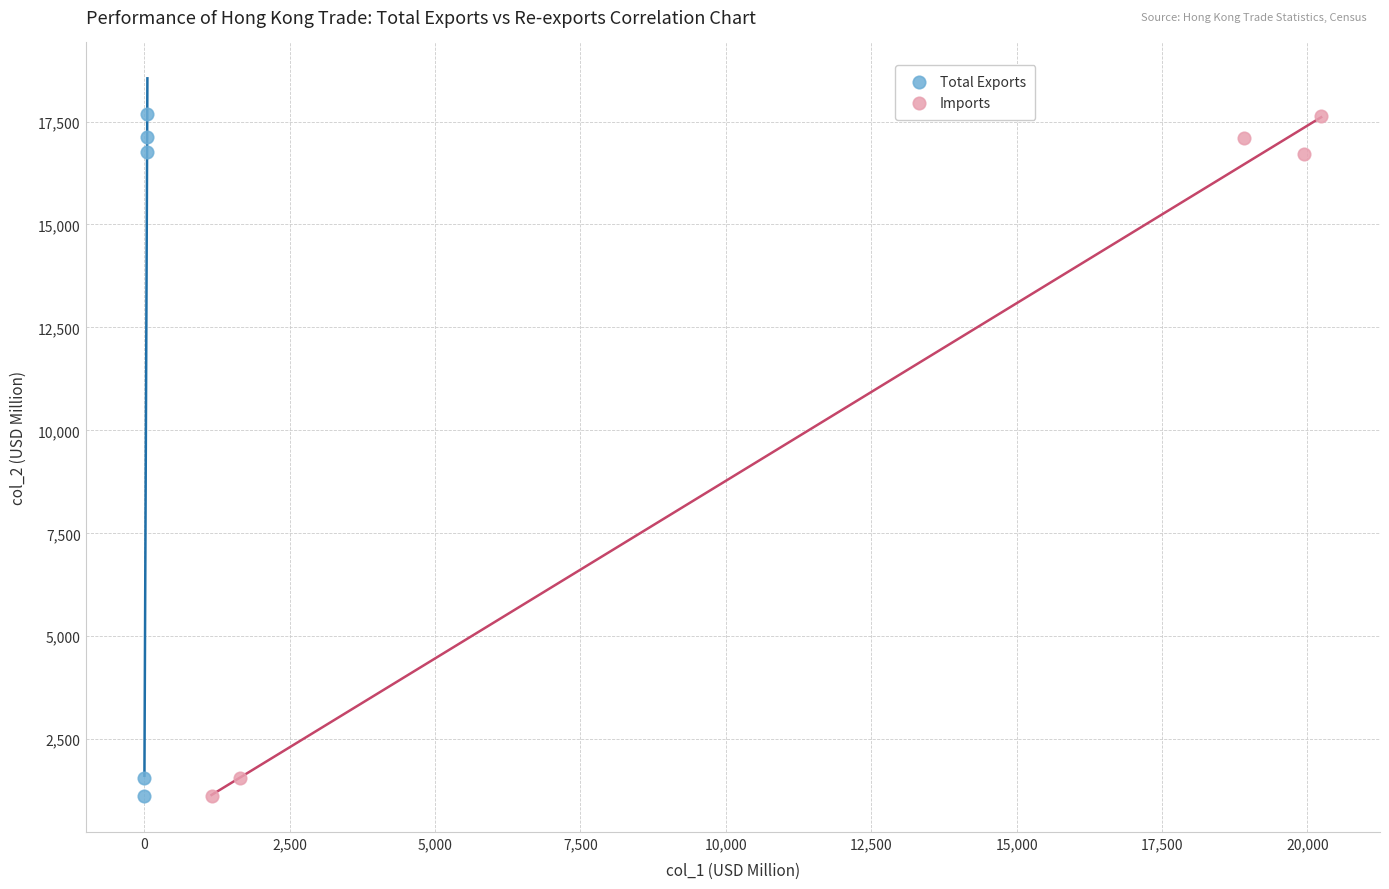

Which series has the widest spread of Y values?

Total Exports